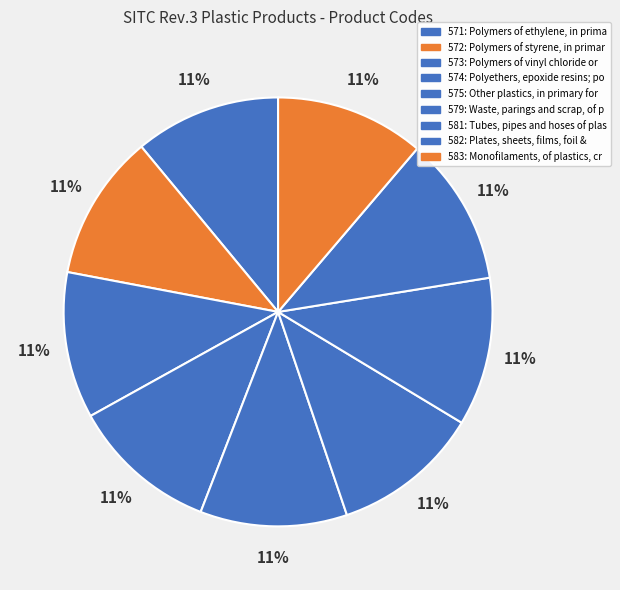

How many slices are in this pie chart?

9